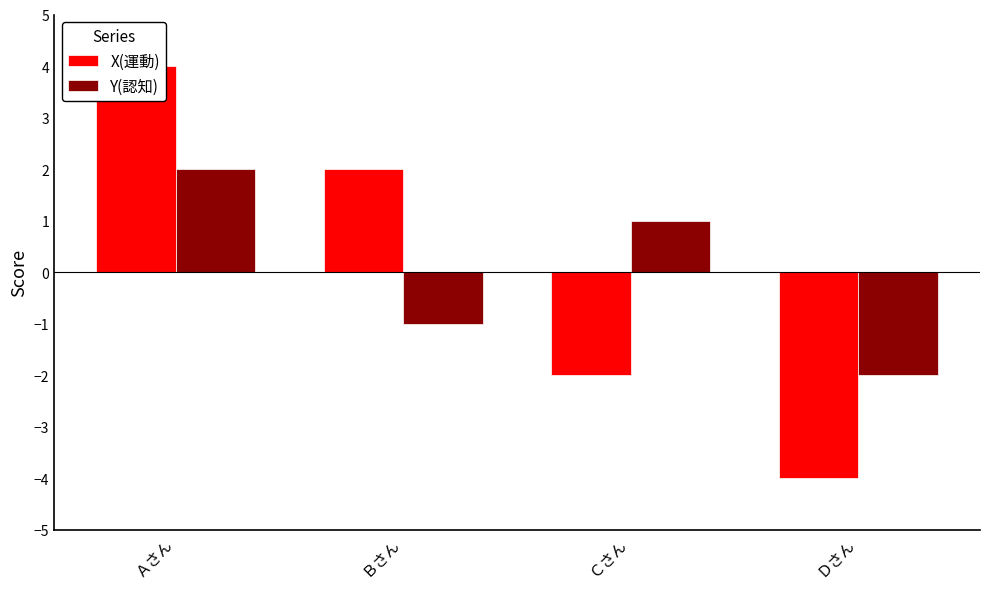

The Y(認知) series shows 2 at Ｃさん. True or false?

False